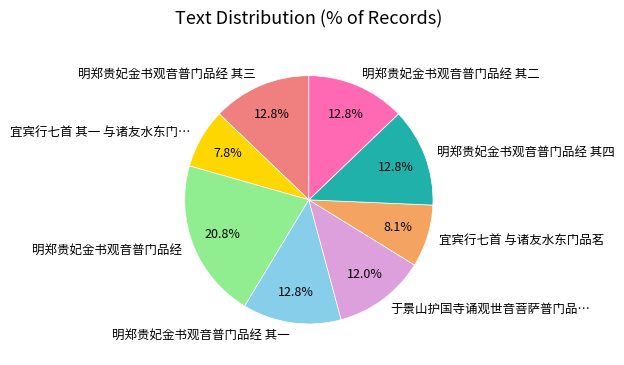

Is it true that 明郑贵妃金书观音普门品经 其三 is 7% of the pie?

False